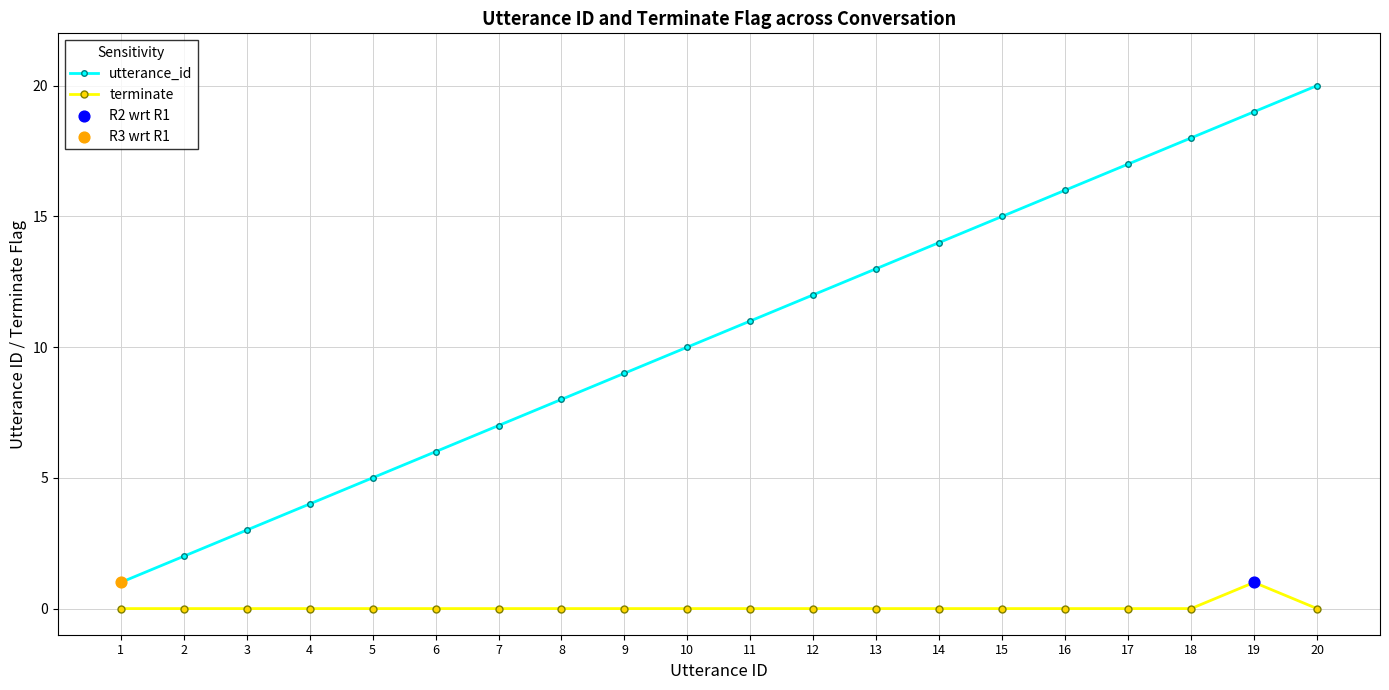

Which series has the largest total across all categories?

utterance_id